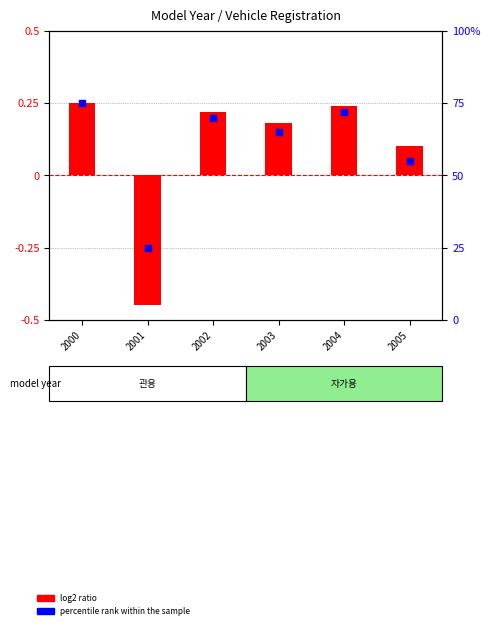

What are all the series names shown in the legend?

log2 ratio, percentile rank within the sample